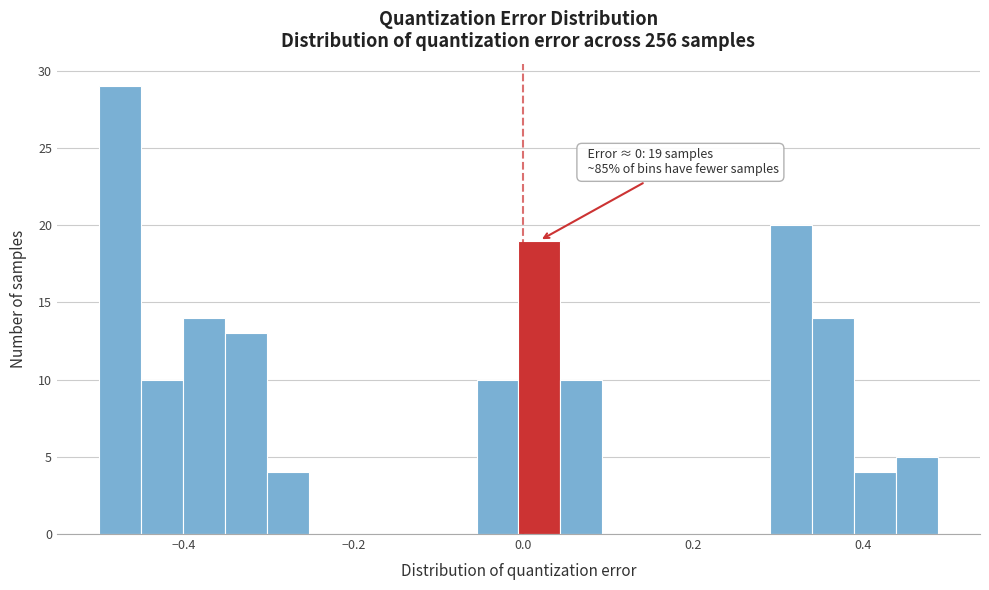

Read against the x-axis, roughly where is the centre of the tallest bar?

-0.48